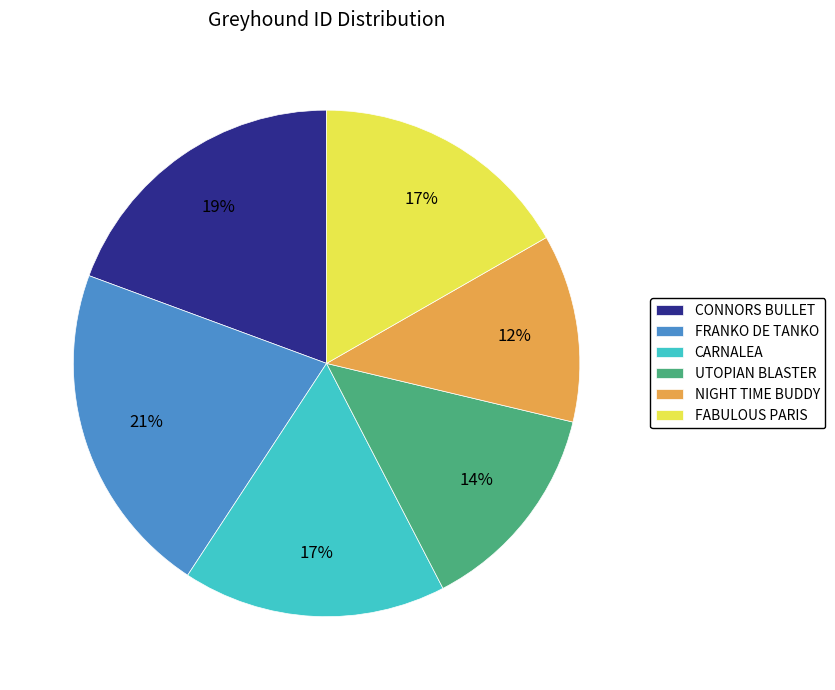

Does NIGHT TIME BUDDY account for over 50% of the chart?

No